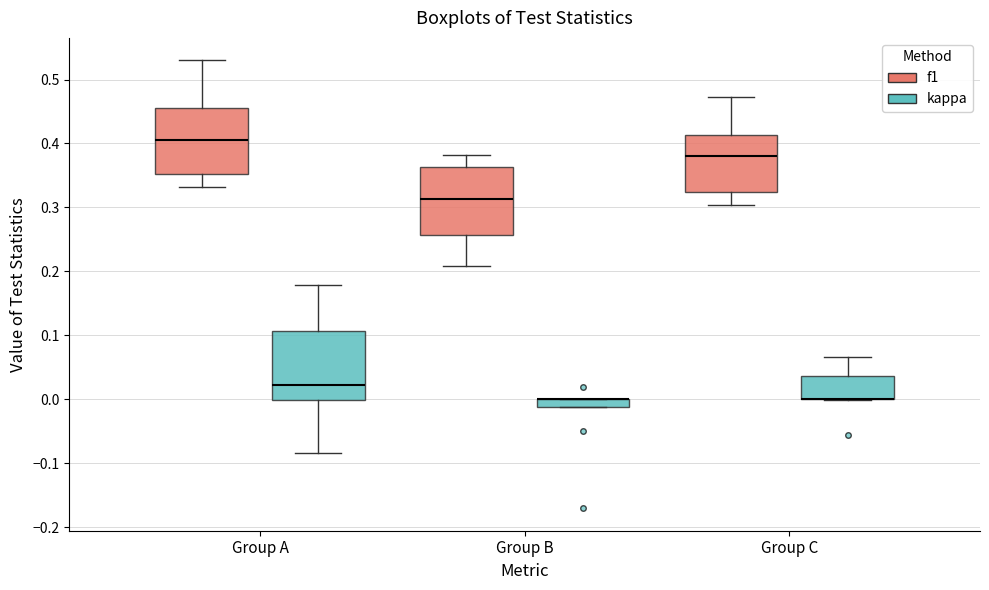

Where is the upper edge of the box for Group B (kappa) on the y-axis? The values are not printed on the chart, so give them approximately, as read against the axis.

0.00